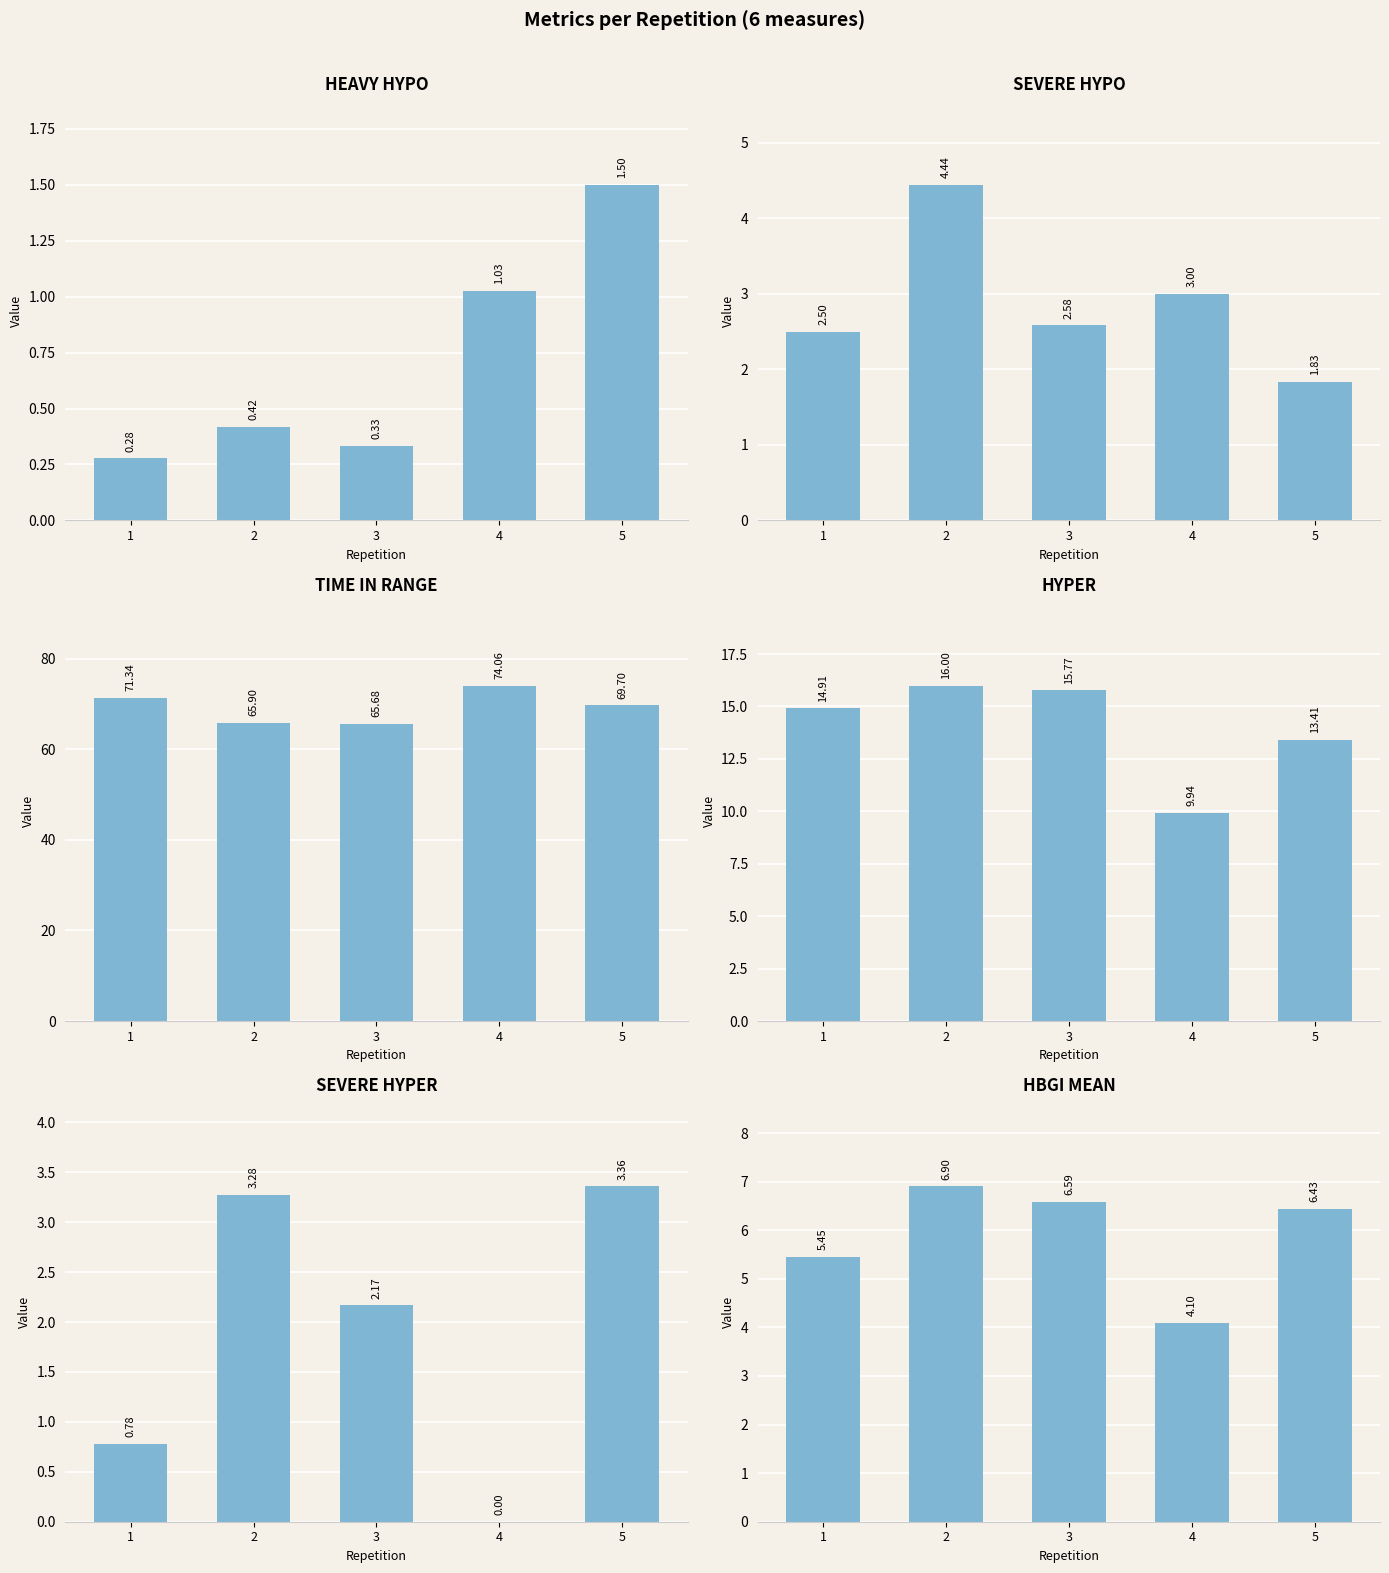

Reading left to right, extract all data points from this chart.

heavy hypo: 0.3	0.4	0.3	1.0	1.5
severe hypo: 2.5	4.4	2.6	3.0	1.8
time in range: 71.3	65.9	65.7	74.1	69.7
hyper: 14.9	16.0	15.8	9.9	13.4
severe hyper: 0.8	3.3	2.2	0.0	3.4
HBGI mean: 5.5	6.9	6.6	4.1	6.4